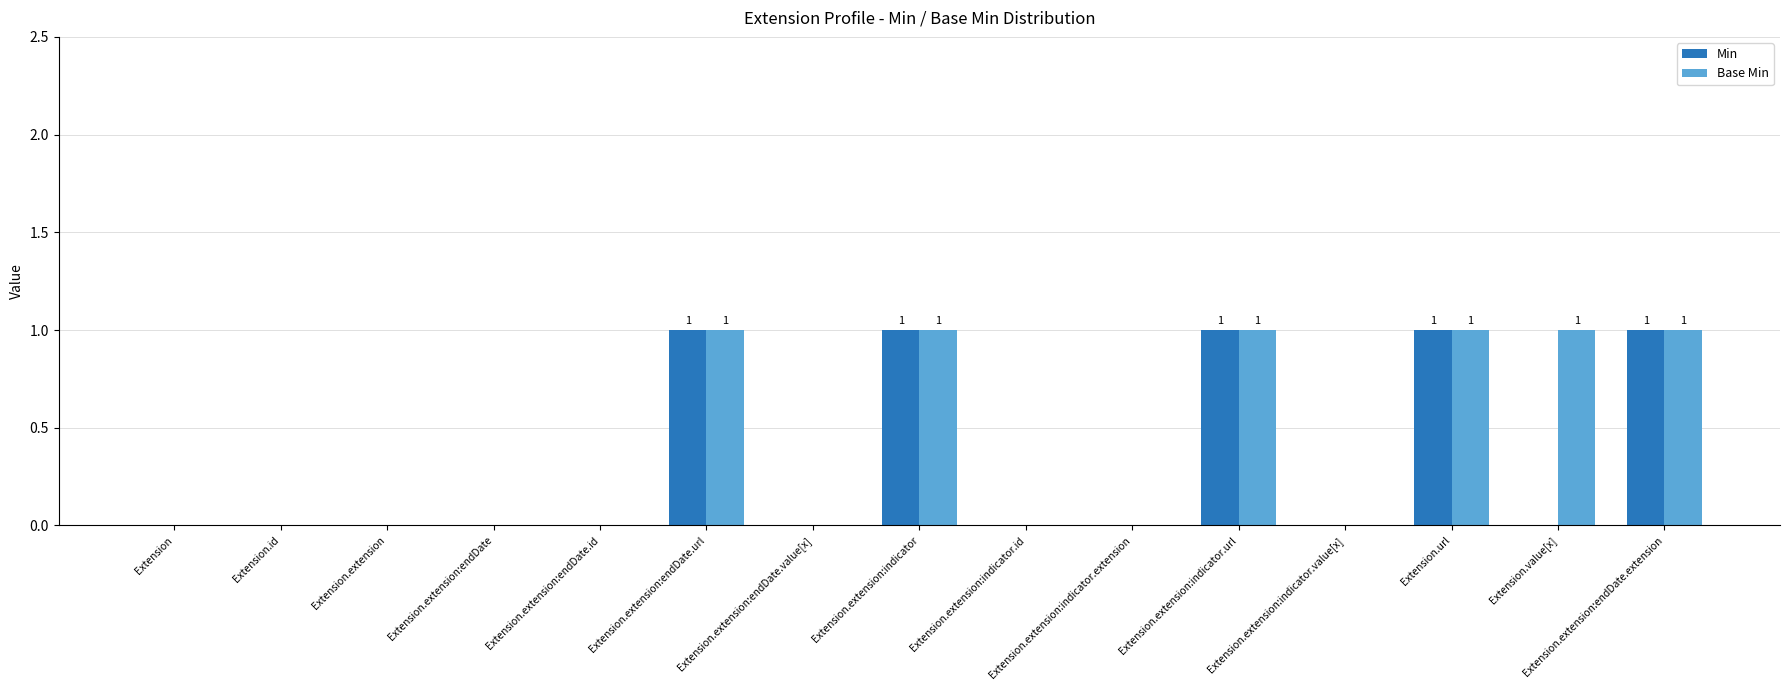

What is the greatest value displayed?

1